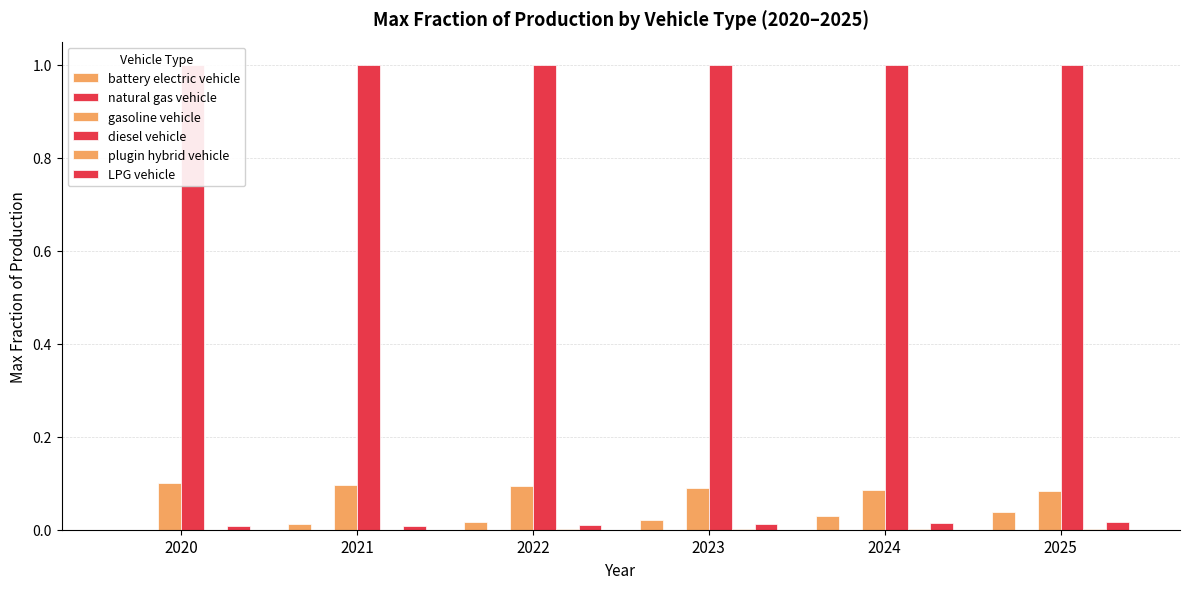

Are the bars grouped side by side (vs. stacked)?

Yes